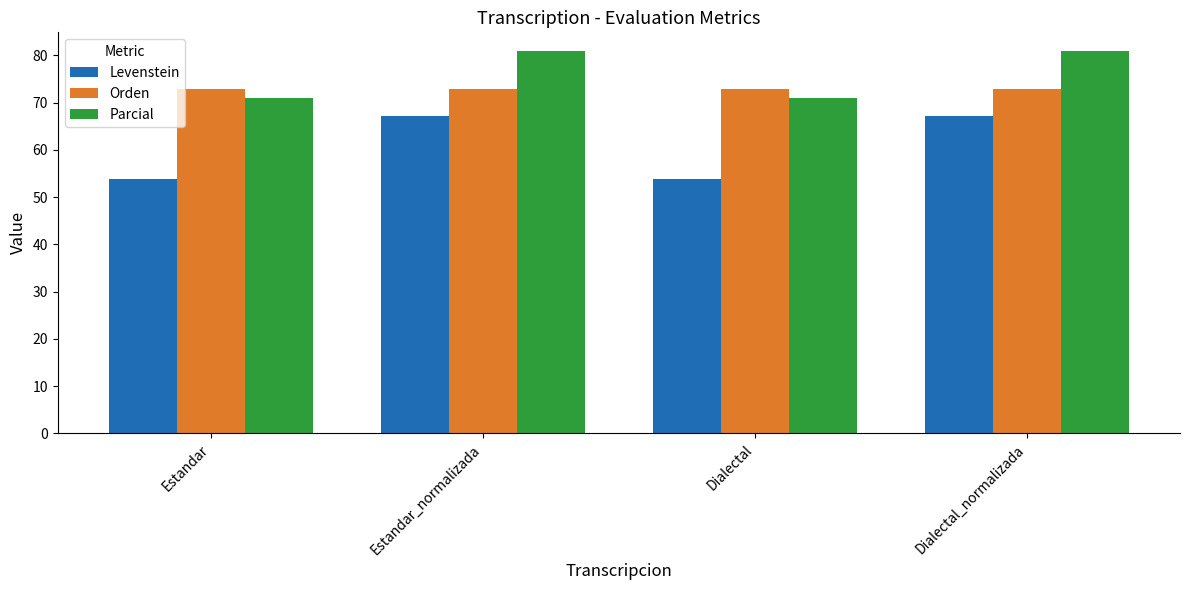

Is it true that Orden equals 72.9 at Dialectal?

True